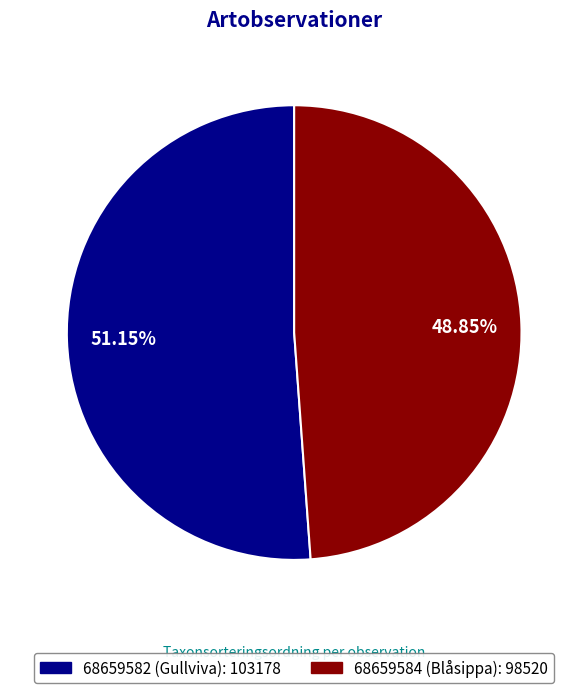

To the nearest percent, what is the difference between the 68659584 (Blåsippa) and 68659582 (Gullviva) slice percentages?

2%